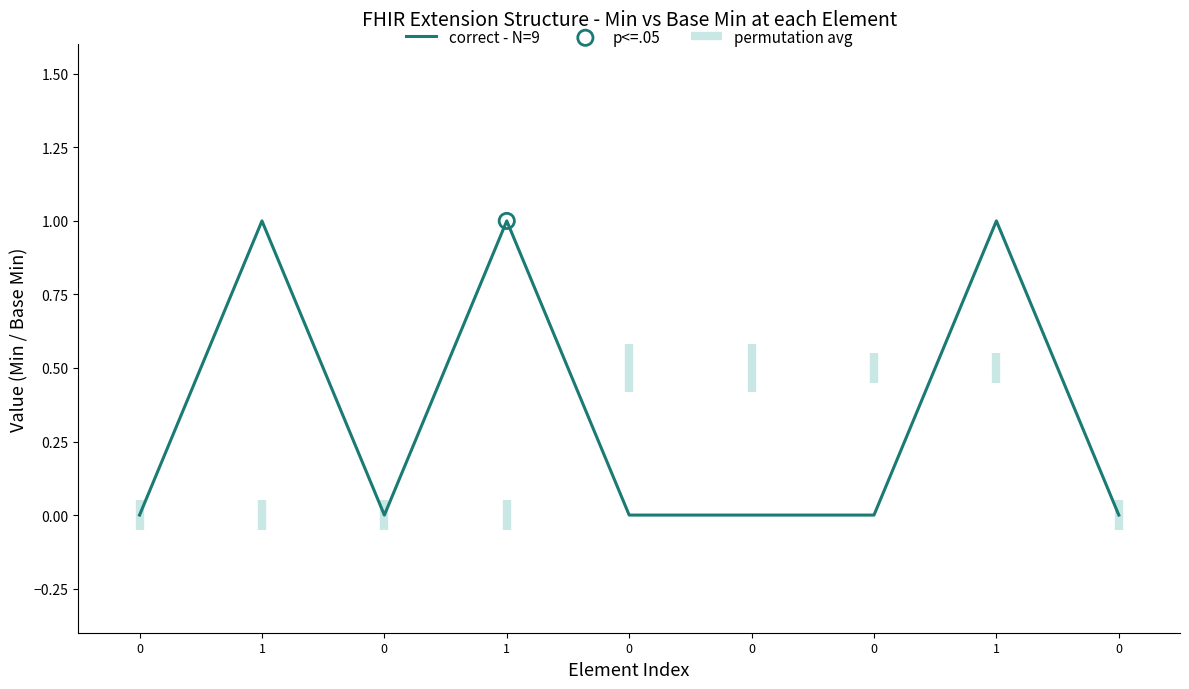

What is the change in value from 1 to 0?

-1